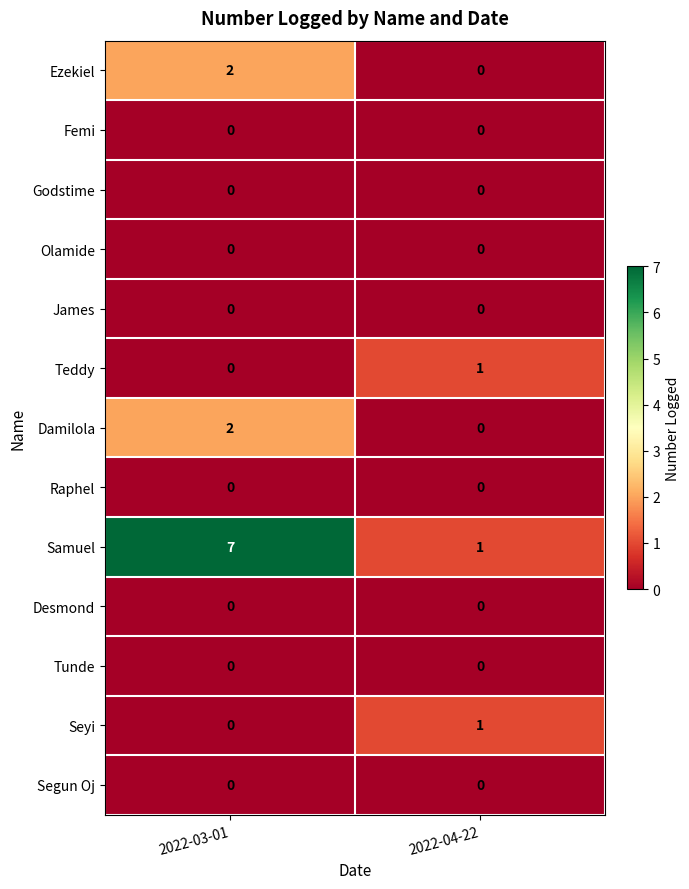

The Tunde series shows 0 at 2022-03-01. True or false?

True